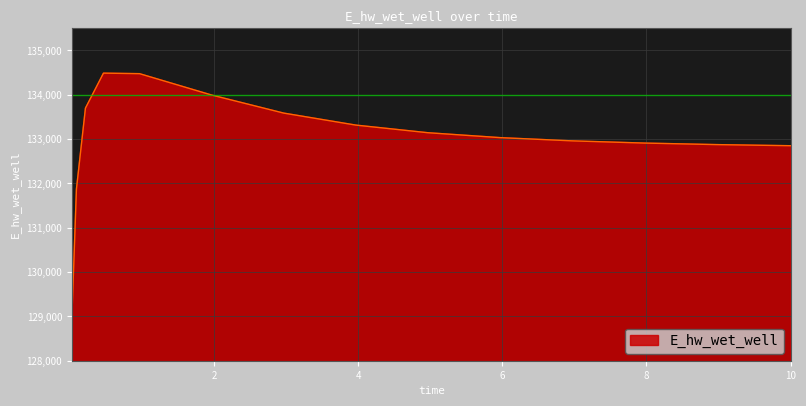

What is the difference between the maximum and minimum values?

5469.2